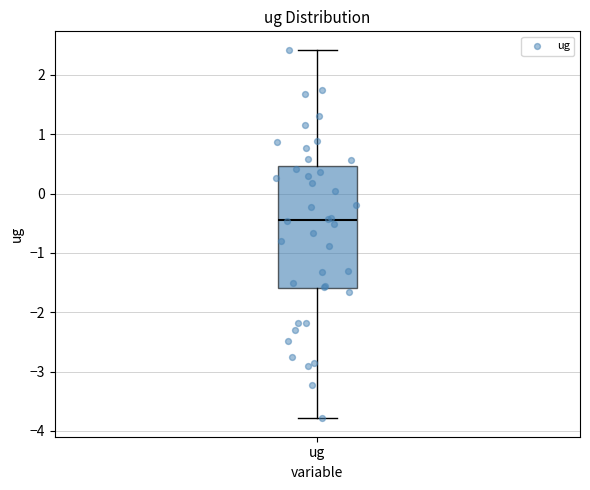

Read this box plot against the y-axis: the position of the median line, the range covered by the box, and the ends of both whiskers. The values are not printed on the chart, so give them approximately, as read against the axis.

median -0.4, box -1.6 to 0.5, whiskers -3.8 to 2.4